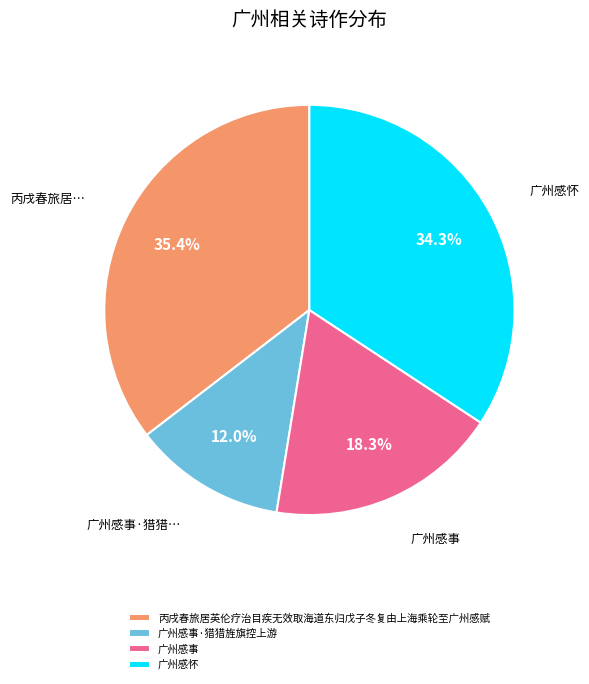

What is the ratio of the value at 广州感怀 to the value at 广州感事?

1.9